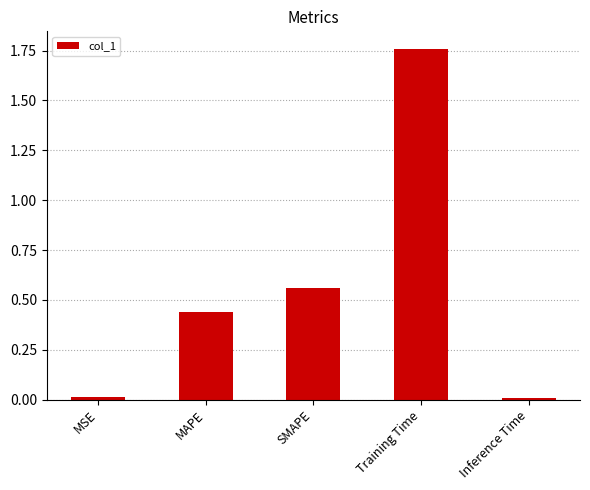

How many bars are there in total?

5